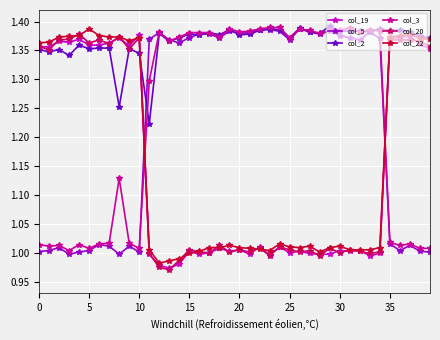

True or false: col_2 has more than 1 points higher than both neighbors.

True